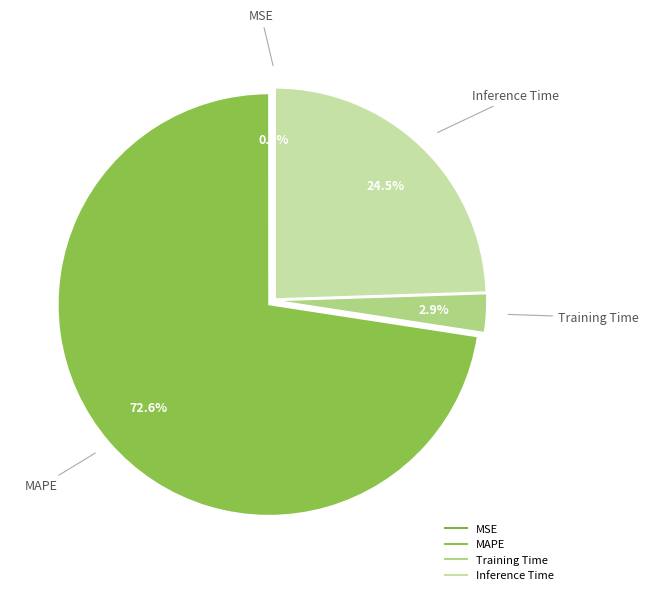

How many segments does this pie chart have?

4